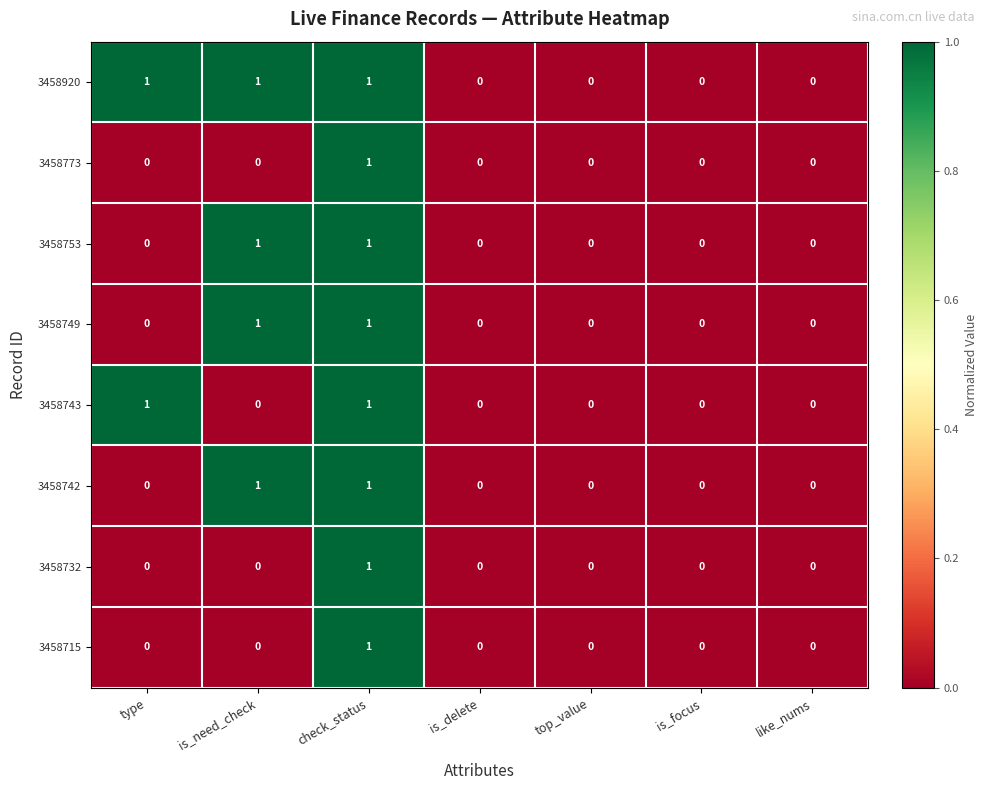

At which category is the sum across all series the highest?

check_status